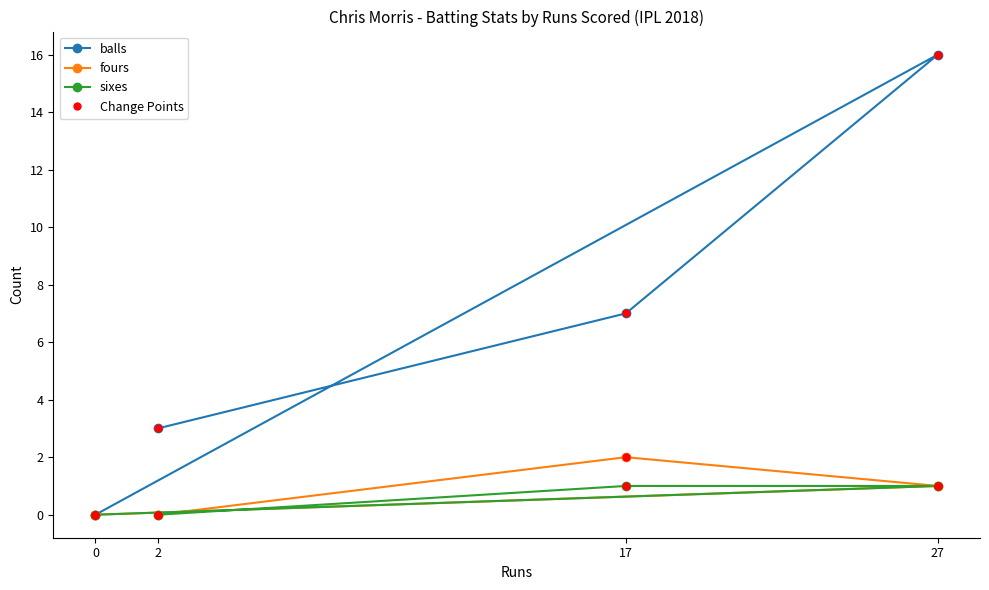

How many values in the balls series exceed 7?

1